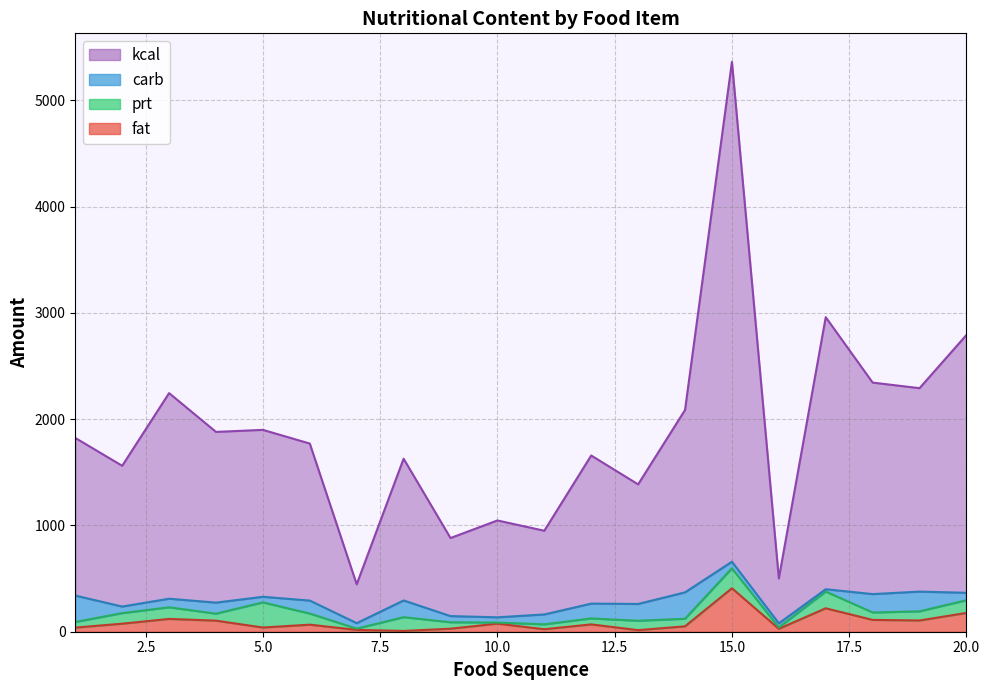

At which category is the sum across all series the highest?

15.0